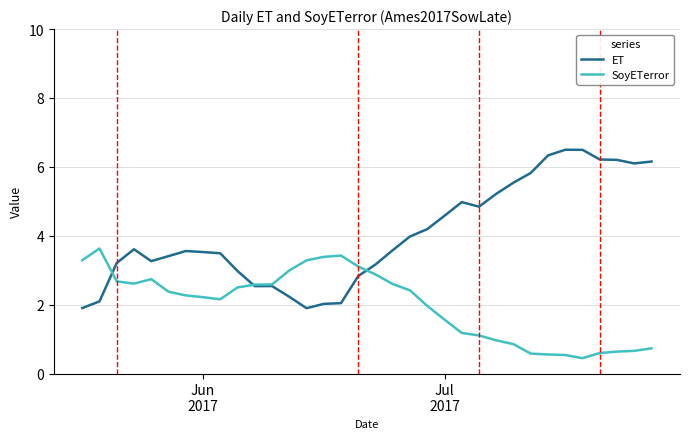

Rank the series by their average value, from highest to lowest.

ET, SoyETerror